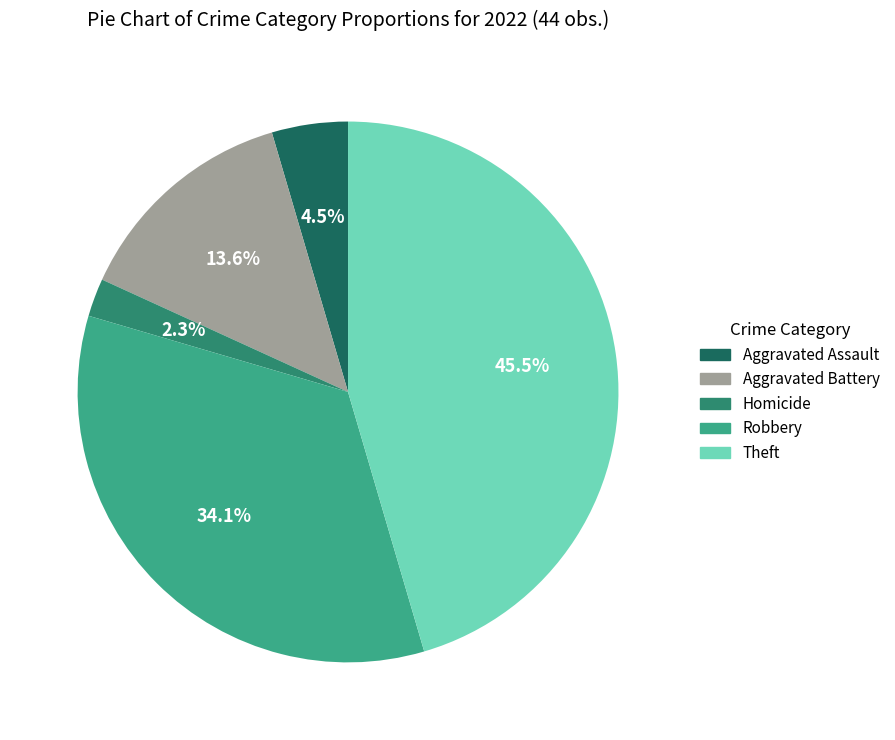

Count the number of slices in the pie.

5